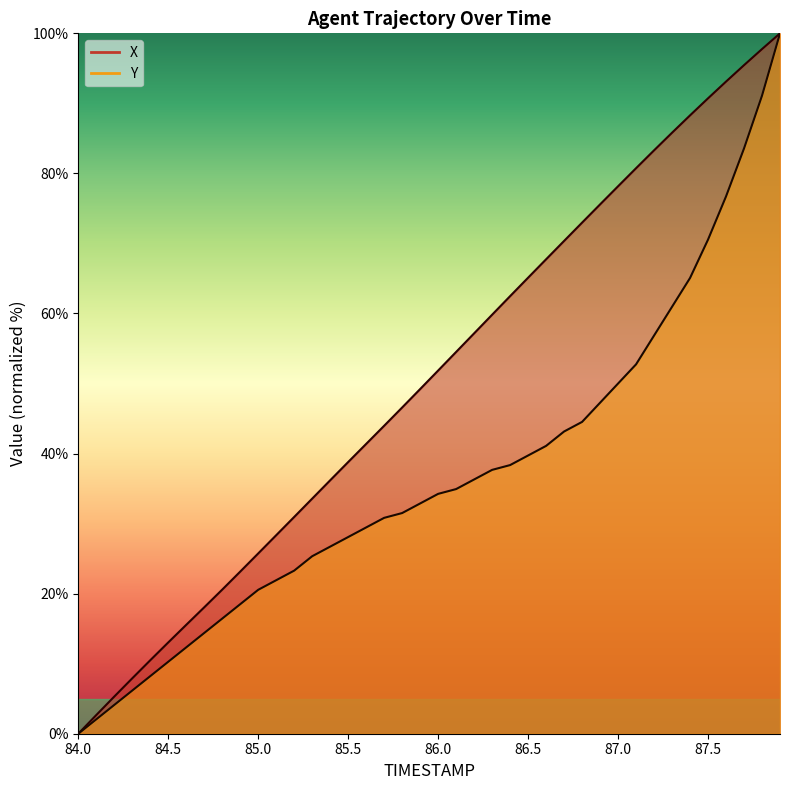

How many positive values does the X series have?

39